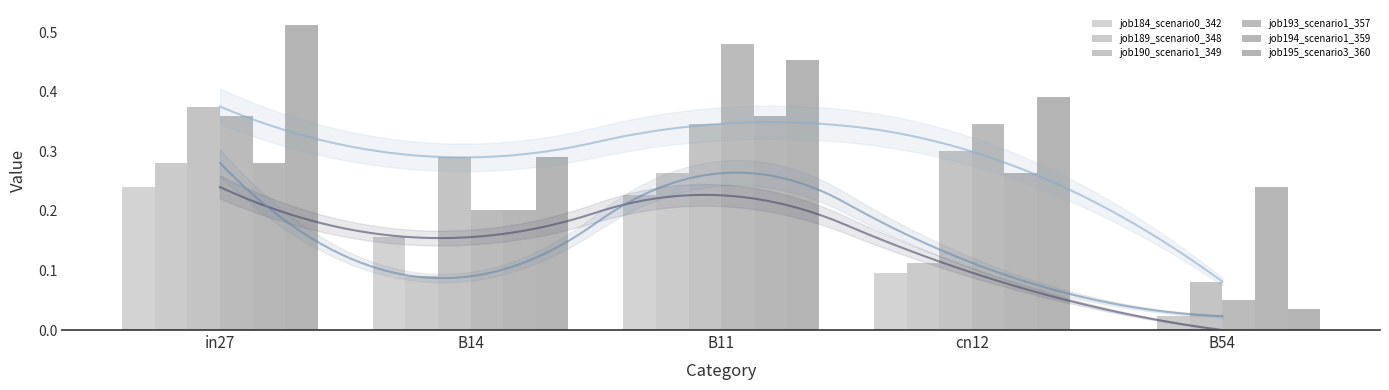

What are all the series names shown in the legend?

job184_scenario0_342, job189_scenario0_348, job190_scenario1_349, job193_scenario1_357, job194_scenario1_359, job195_scenario3_360